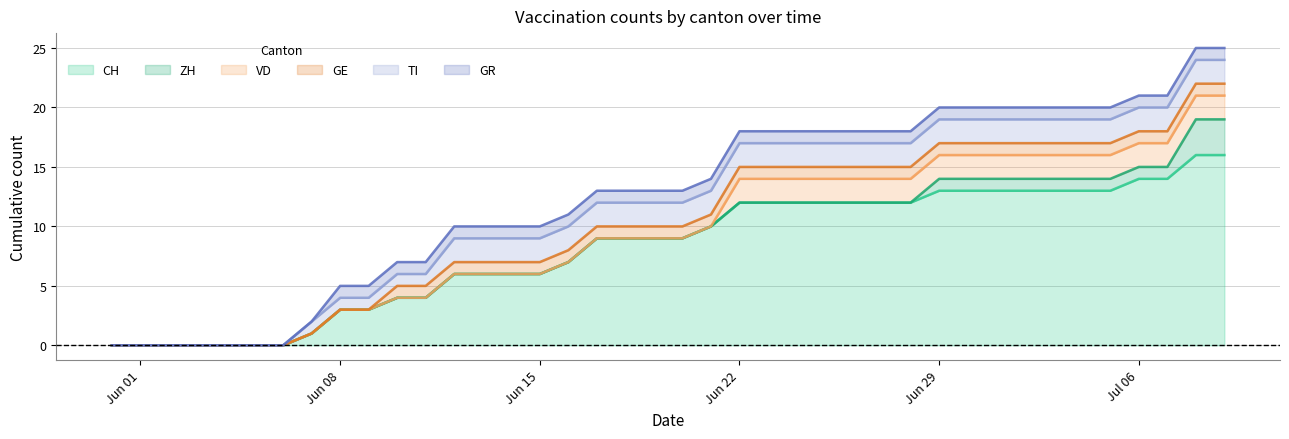

What is the value of the GE point at the 24th from the left?

1